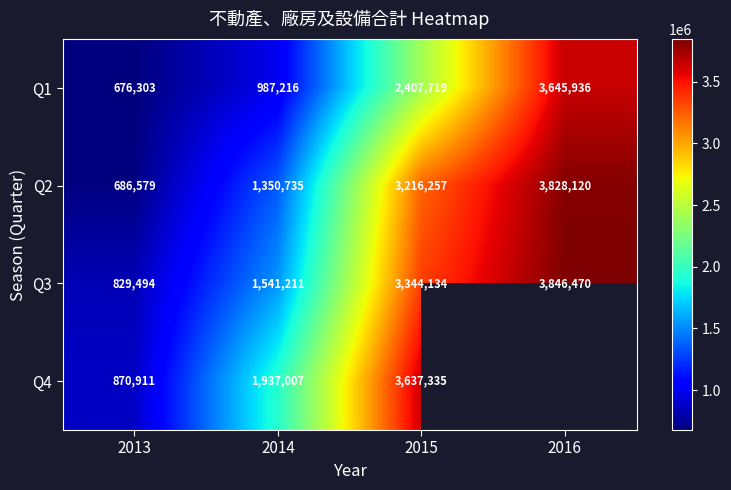

Rank the categories by Q1 value from lowest to highest.

2013, 2014, 2015, 2016